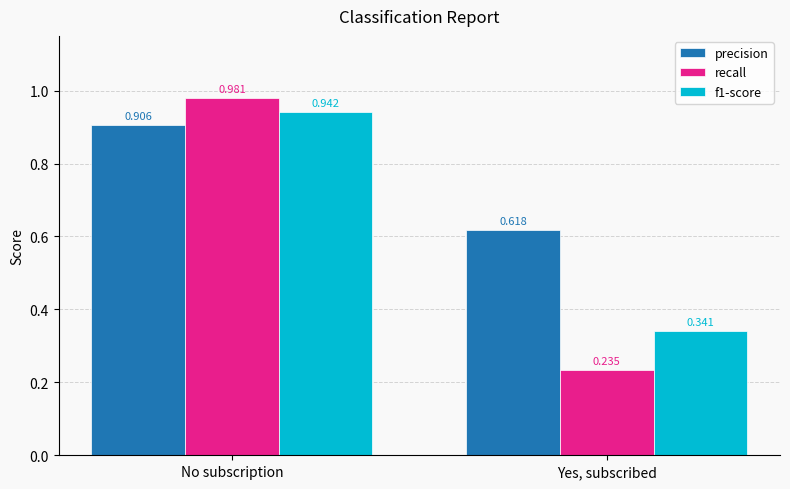

Which category has the lowest value across all series?

Yes, subscribed